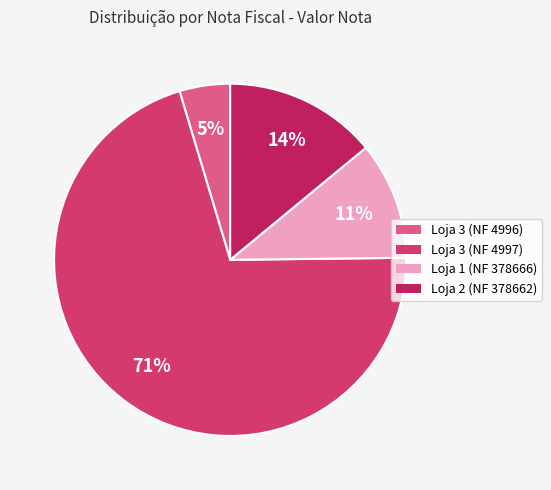

Count the number of slices in the pie.

4